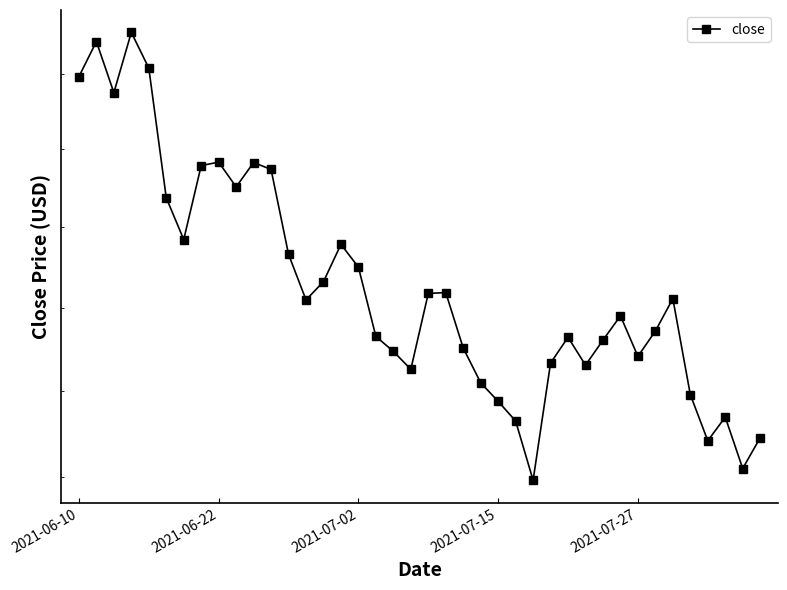

Read the value at 2021-06-22.

63.7